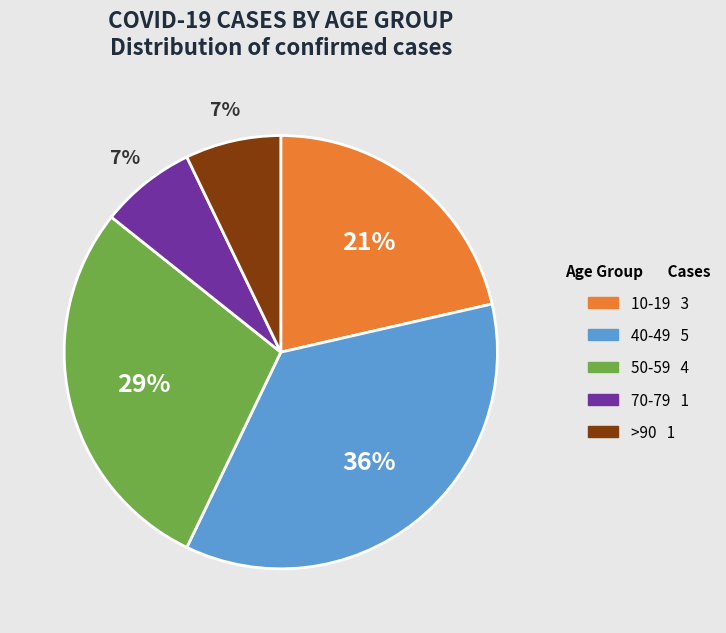

Does any single category account for the majority?

No